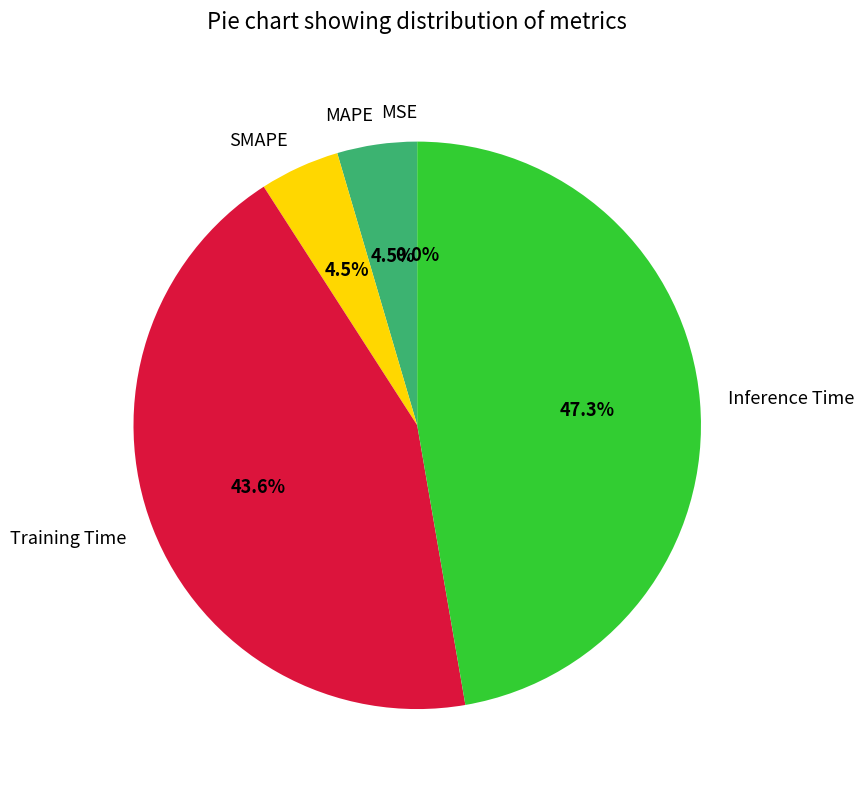

What percentage is the Training Time slice, to the nearest percent?

44%